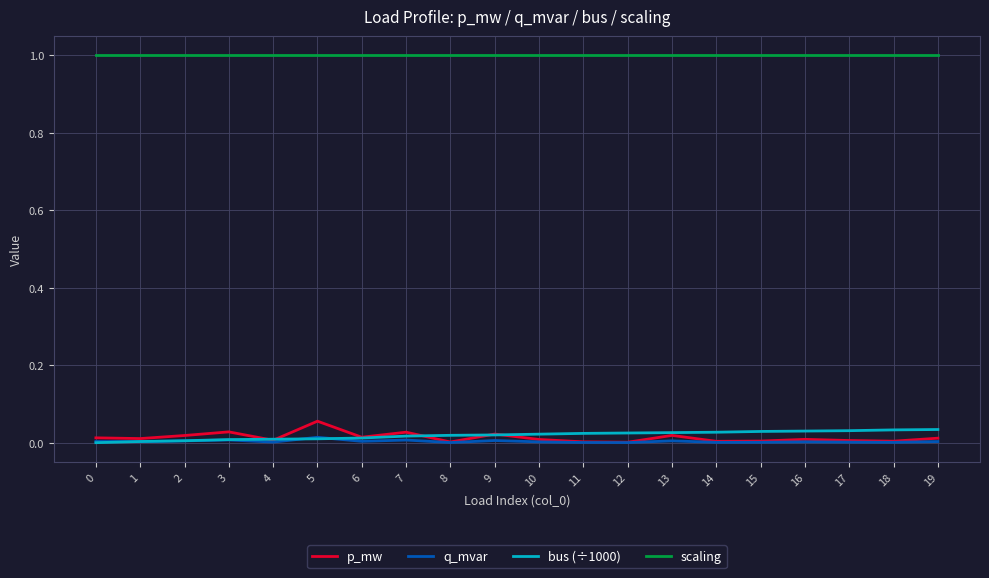

Does the chart have visible grid lines?

Yes